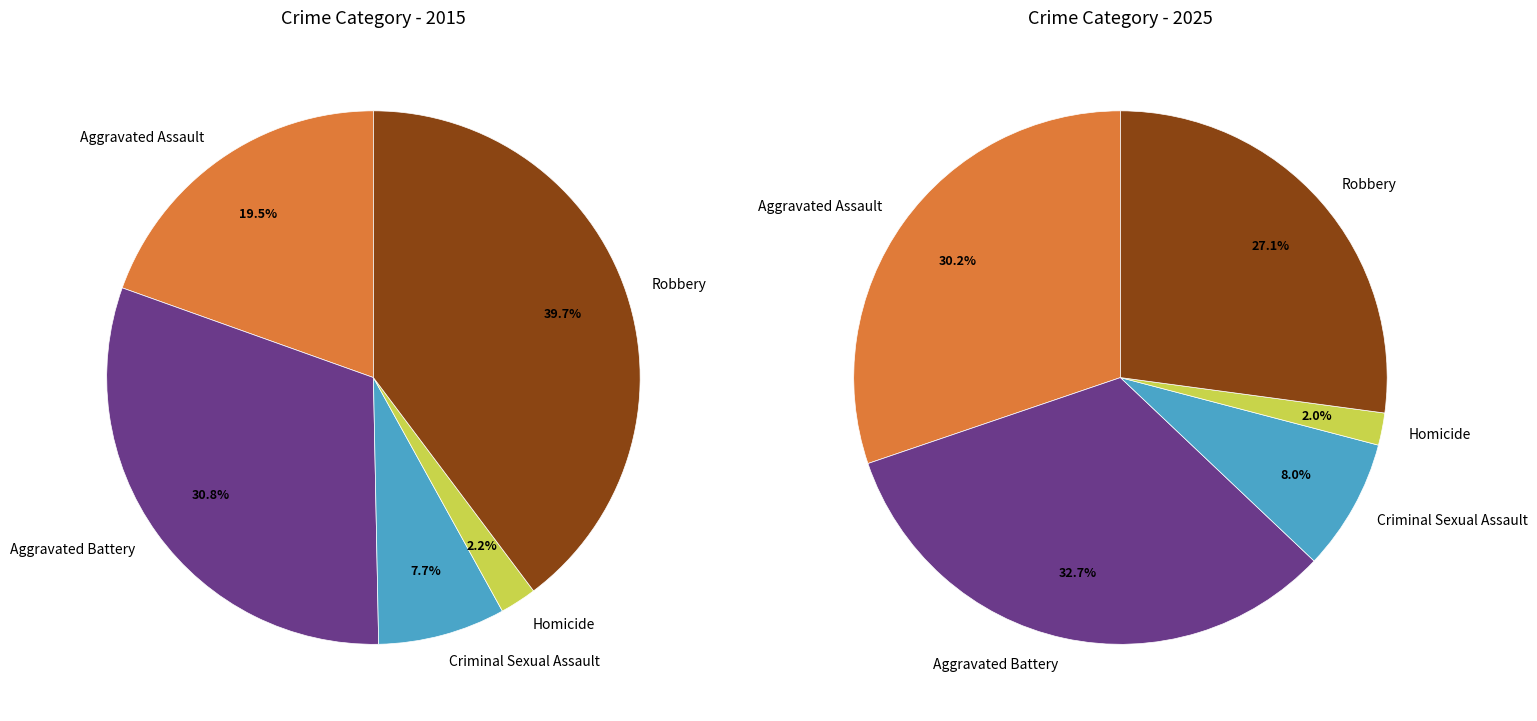

Count the number of slices in the pie.

5